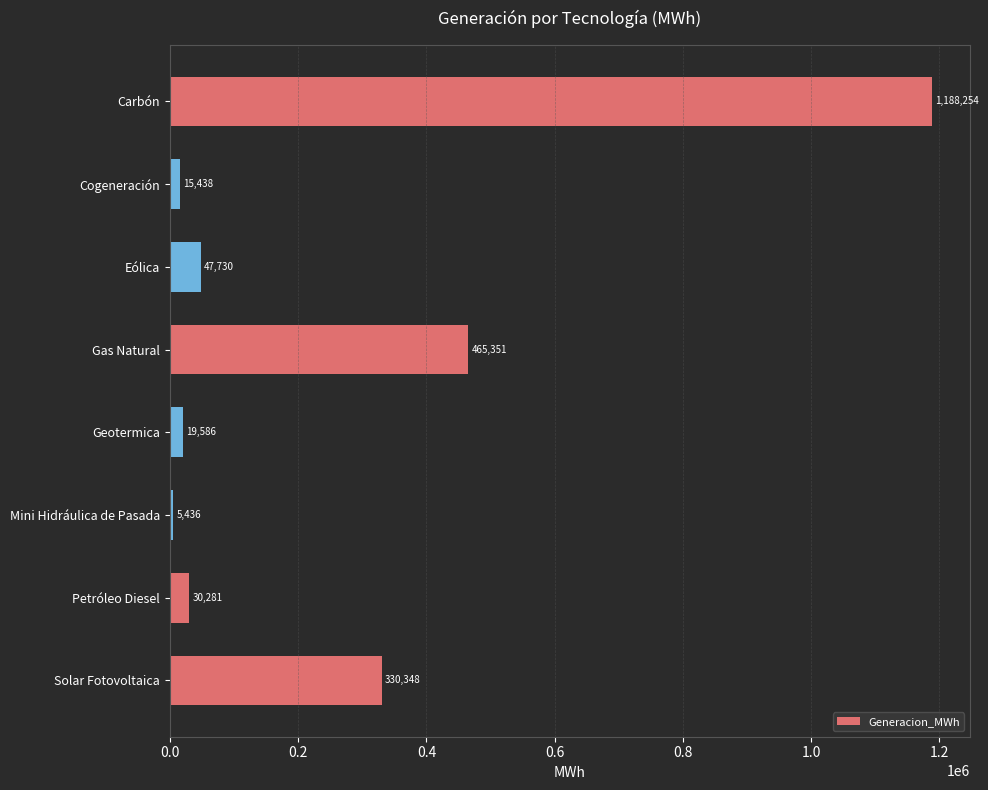

How many bars are there in total?

8